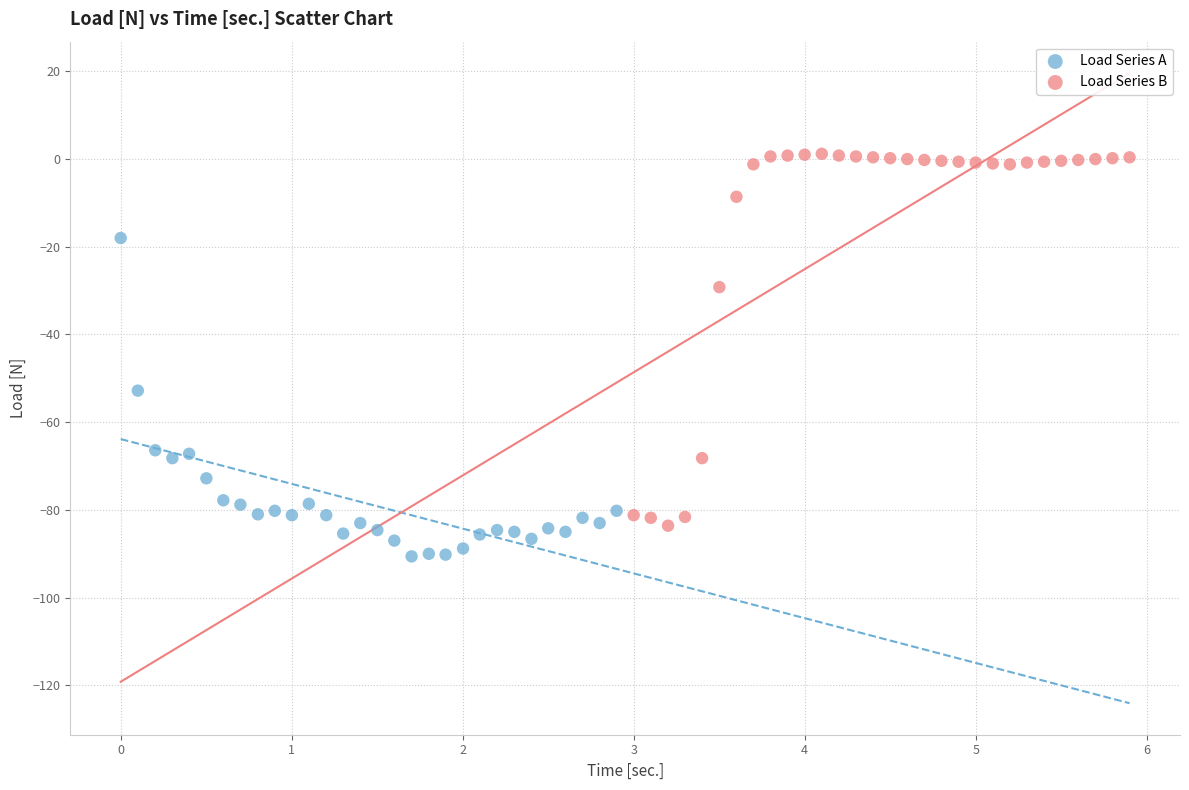

Which series reaches the maximum Y coordinate?

Load Series B